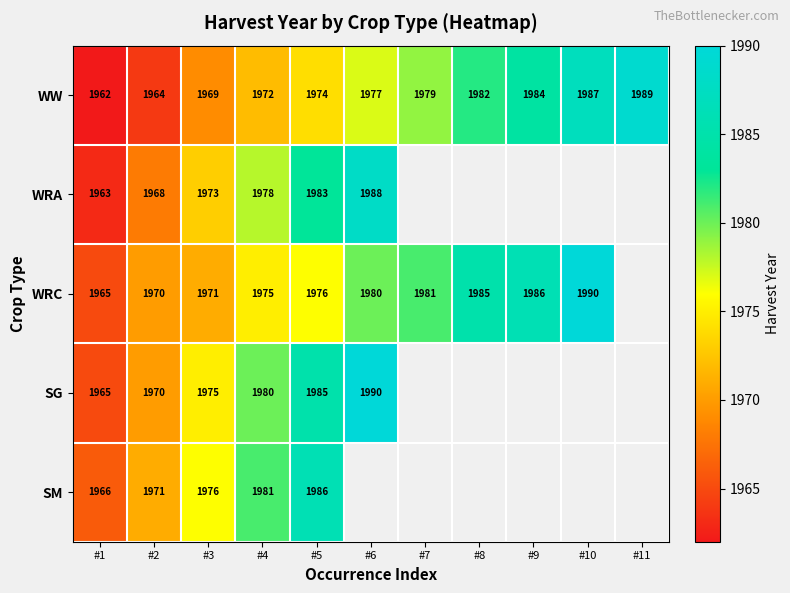

Is it true that WW equals 2995 at #5?

False